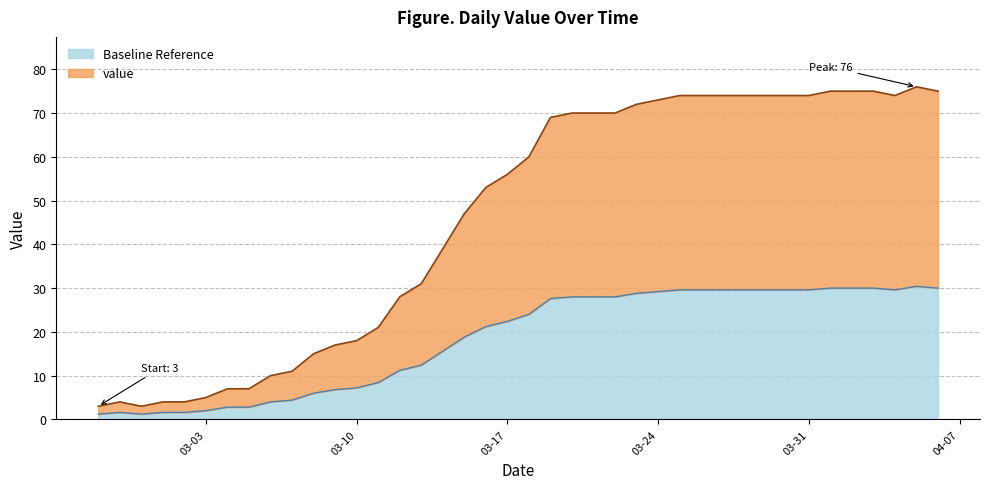

Reading right to left, extract all data points from this chart.

75	76	74	75	75	75	74	74	74	74	74	74	74	73	72	70	70	70	69	60	56	53	47	39	31	28	21	18	17	15	11	10	7	7	5	4	4	3	4	3